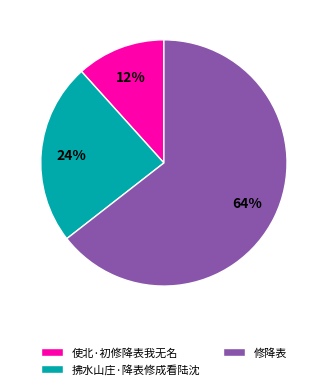

What is the ratio of the value at 拂水山庄·降表修成看陆沈 to the value at 修降表?

0.4